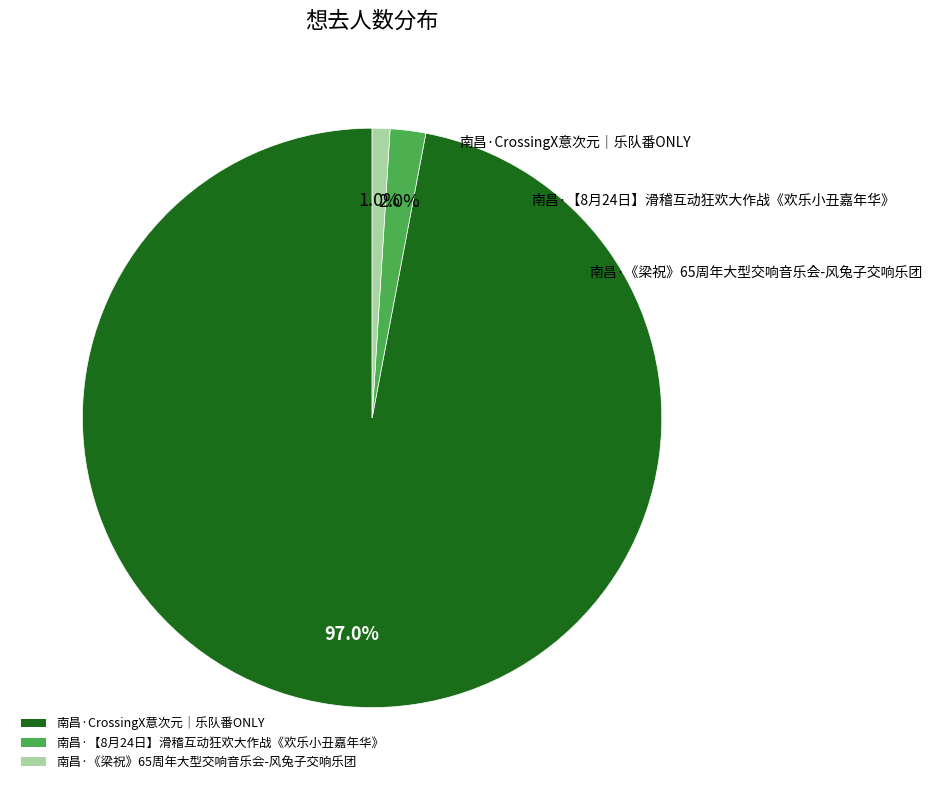

To the nearest percent, what is the difference between the largest and smallest slice percentages?

96%